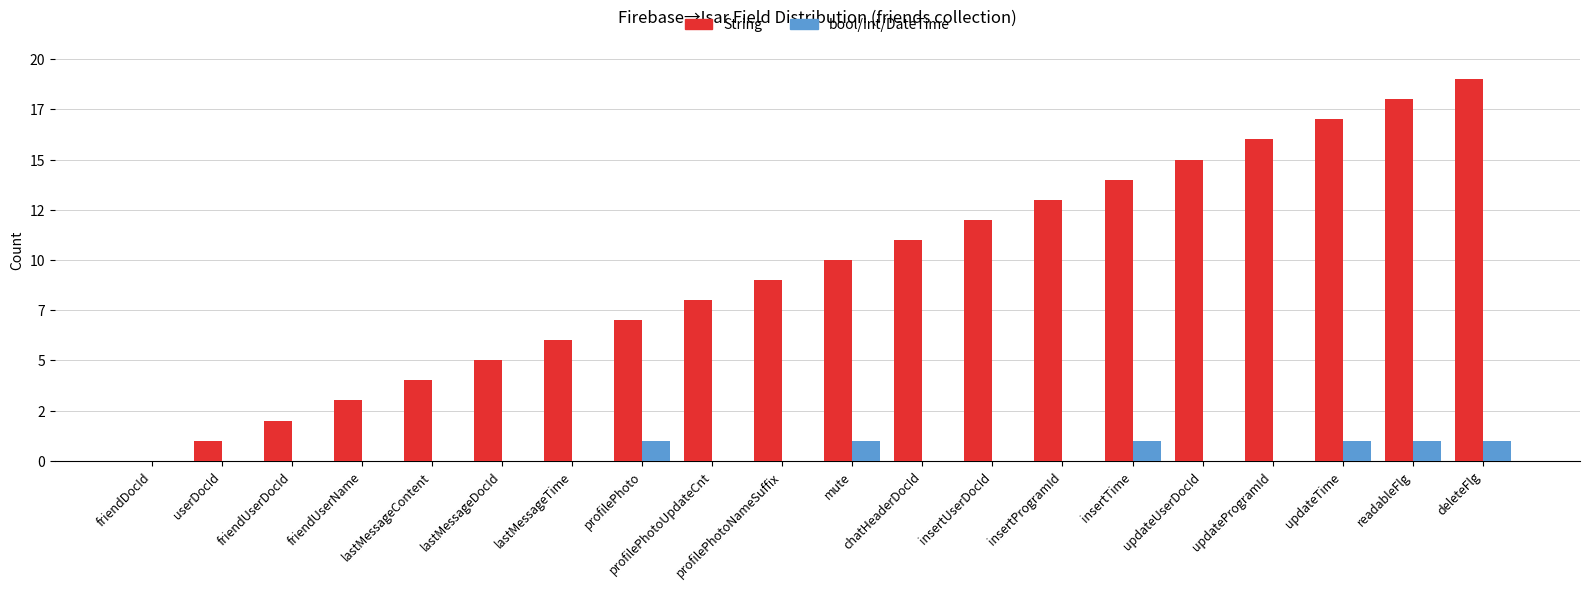

Does the chart contain stacked bars?

No